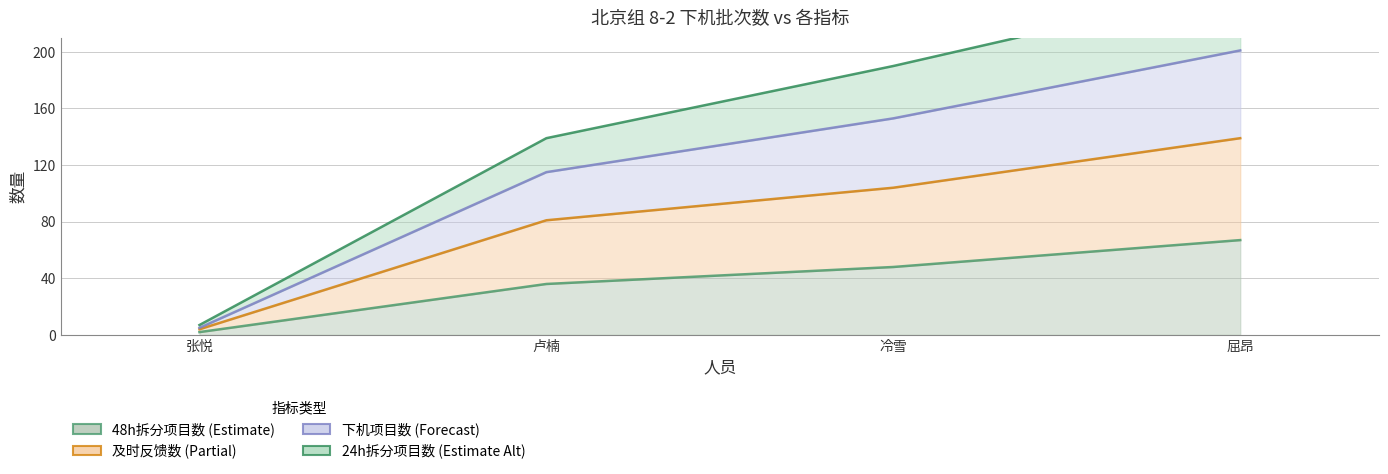

How many 及时反馈数 values are between 81 and 139?

3